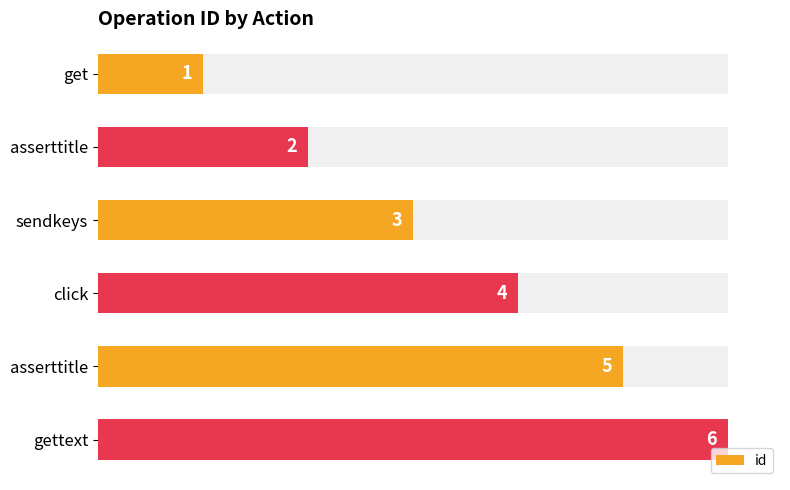

Are the bars grouped side by side (vs. stacked)?

No